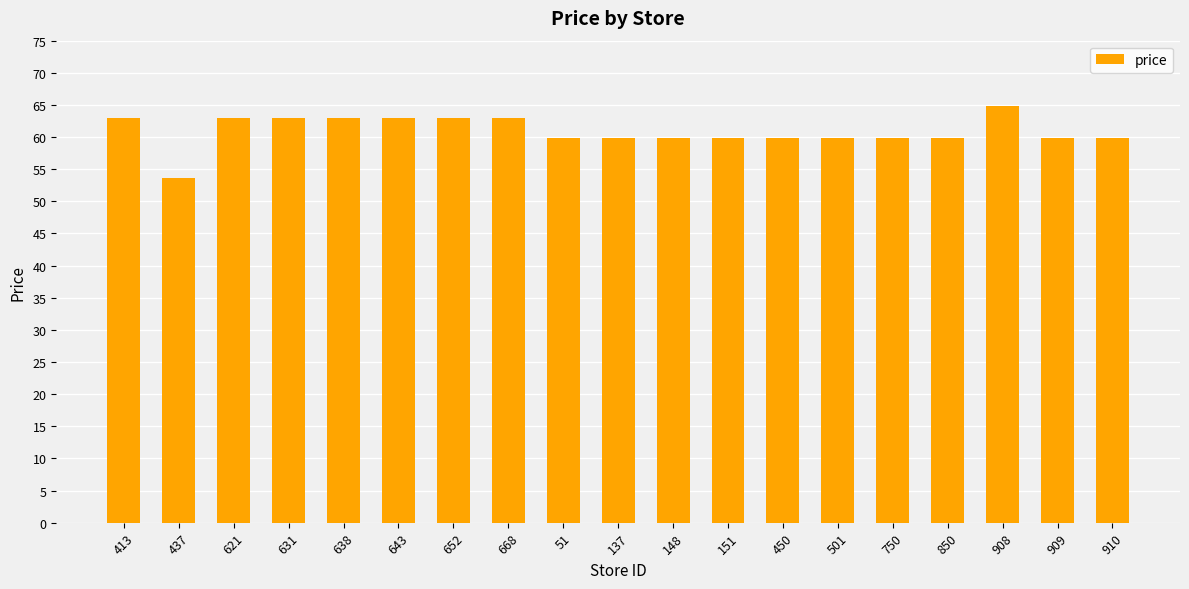

Are the bars horizontal?

No